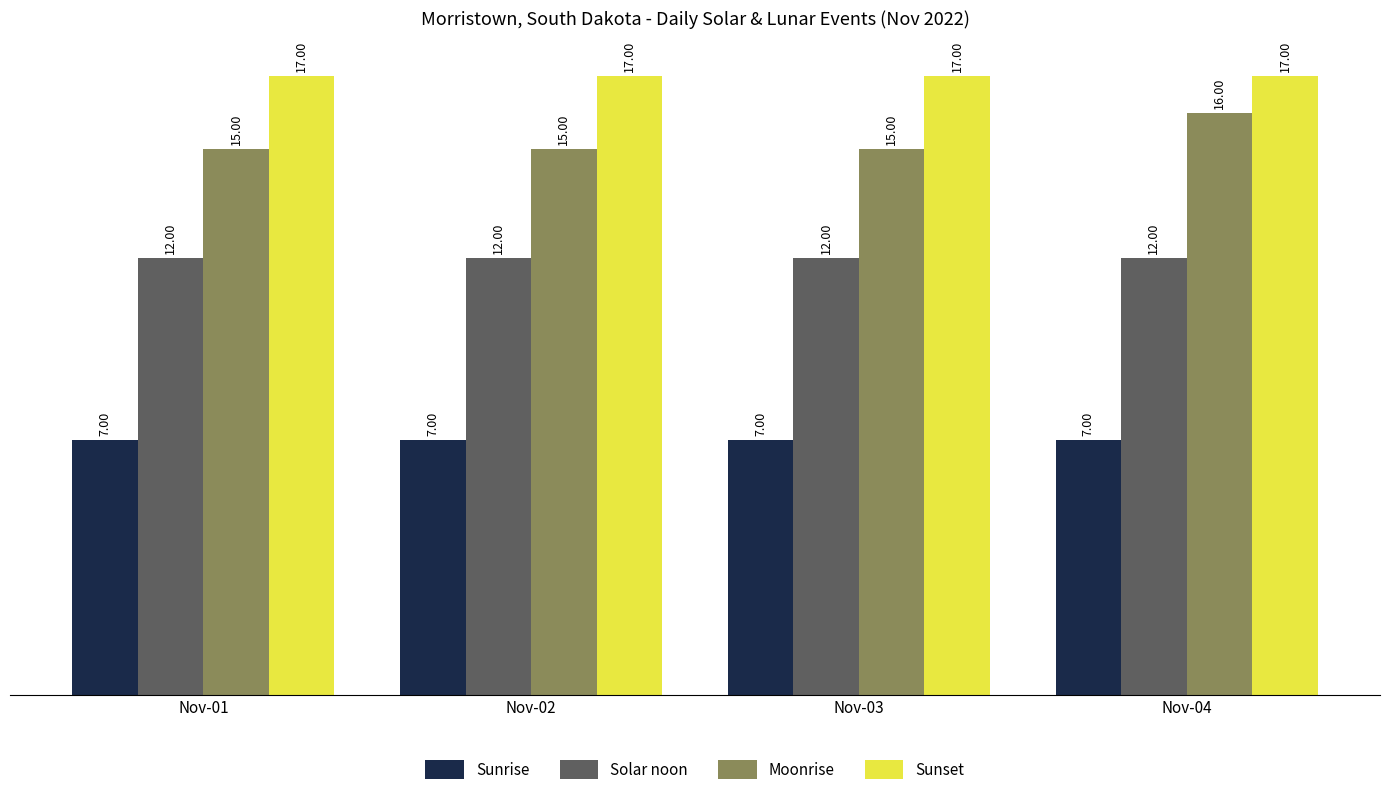

What is the value of the Sunset bar at the 1st from the left?

17